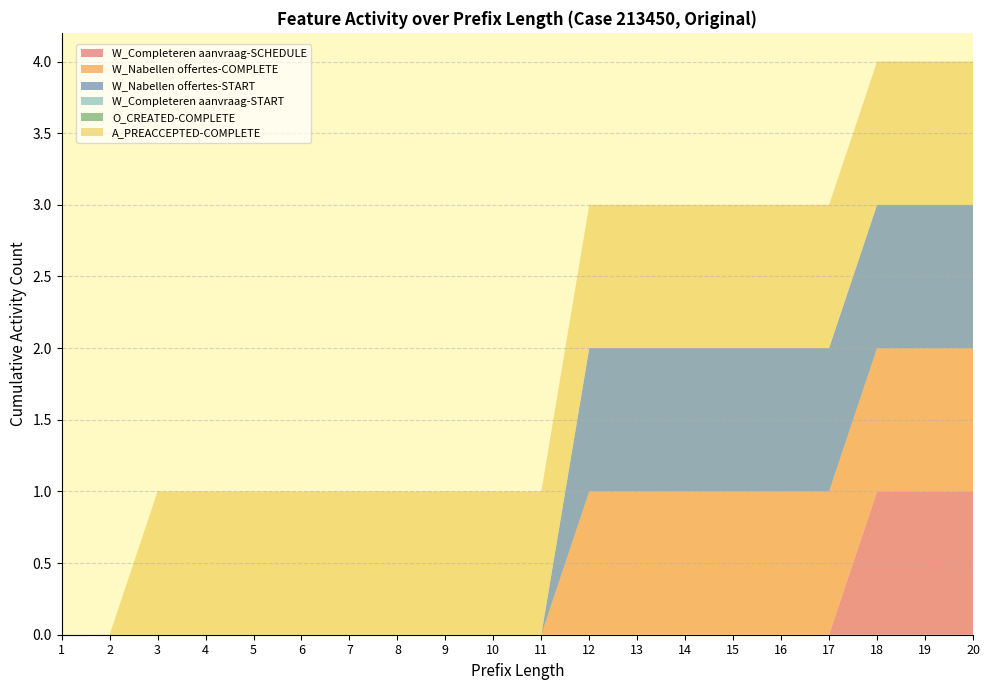

Reading left to right, what are all the values shown in this chart?

W_Completeren aanvraag-SCHEDULE: 1=0	2=0	3=0	4=0	5=0	6=0	7=0	8=0	9=0	10=0	11=0	12=0	13=0	14=0	15=0	16=0	17=0	18=1	19=1	20=1
W_Nabellen offertes-COMPLETE: 1=0	2=0	3=0	4=0	5=0	6=0	7=0	8=0	9=0	10=0	11=0	12=1	13=1	14=1	15=1	16=1	17=1	18=1	19=1	20=1
W_Nabellen offertes-START: 1=0	2=0	3=0	4=0	5=0	6=0	7=0	8=0	9=0	10=0	11=0	12=1	13=1	14=1	15=1	16=1	17=1	18=1	19=1	20=1
W_Completeren aanvraag-START: 1=0	2=0	3=0	4=0	5=0	6=0	7=0	8=0	9=0	10=0	11=0	12=0	13=0	14=0	15=0	16=0	17=0	18=0	19=0	20=0
O_CREATED-COMPLETE: 1=0	2=0	3=0	4=0	5=0	6=0	7=0	8=0	9=0	10=0	11=0	12=0	13=0	14=0	15=0	16=0	17=0	18=0	19=0	20=0
A_PREACCEPTED-COMPLETE: 1=0	2=0	3=1	4=1	5=1	6=1	7=1	8=1	9=1	10=1	11=1	12=1	13=1	14=1	15=1	16=1	17=1	18=1	19=1	20=1